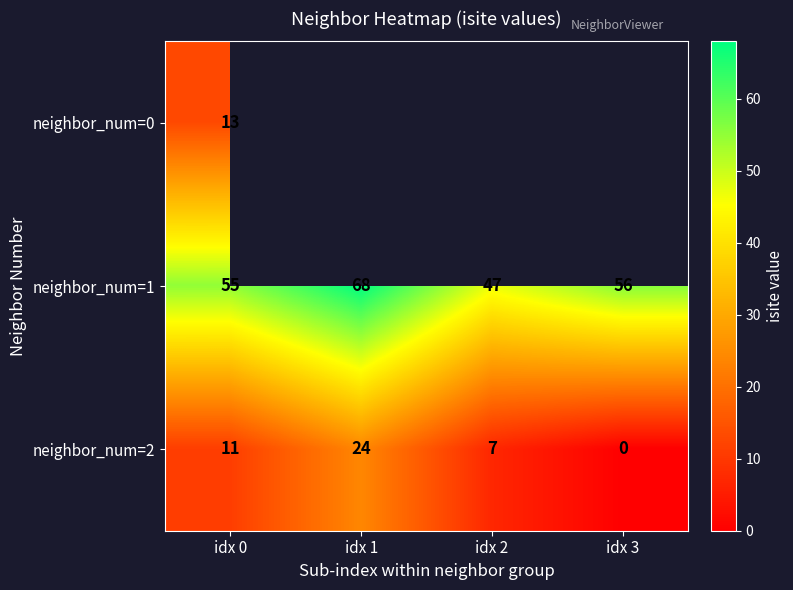

What is the total value across all series at idx 0?

79